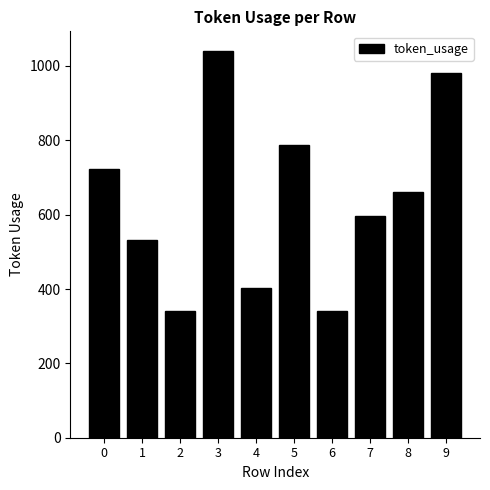

What is the difference between the maximum and minimum values?

701